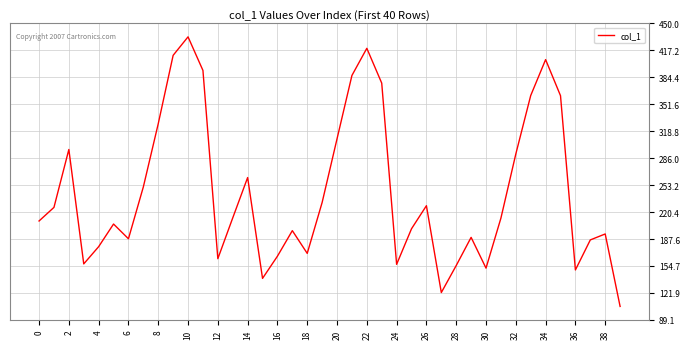

What is the difference between the maximum and minimum values?

328.1